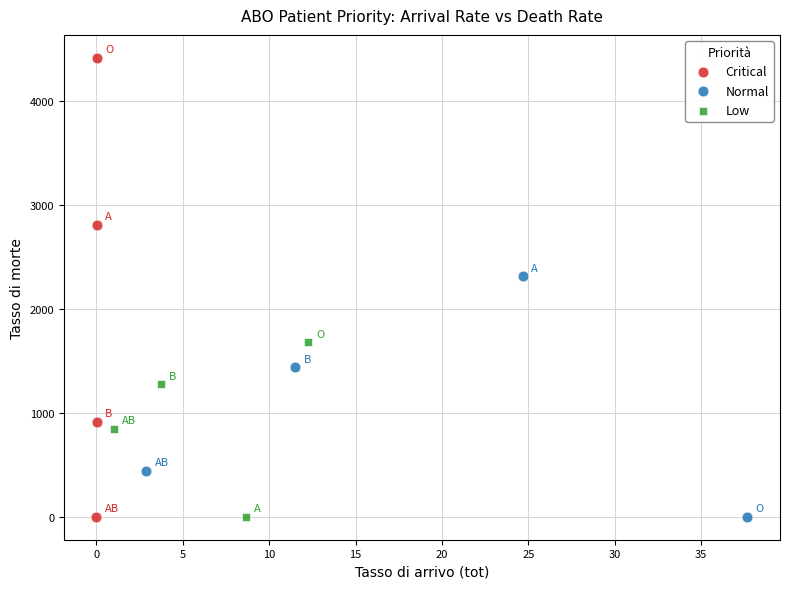

Which series contains the highest Y value?

Critical